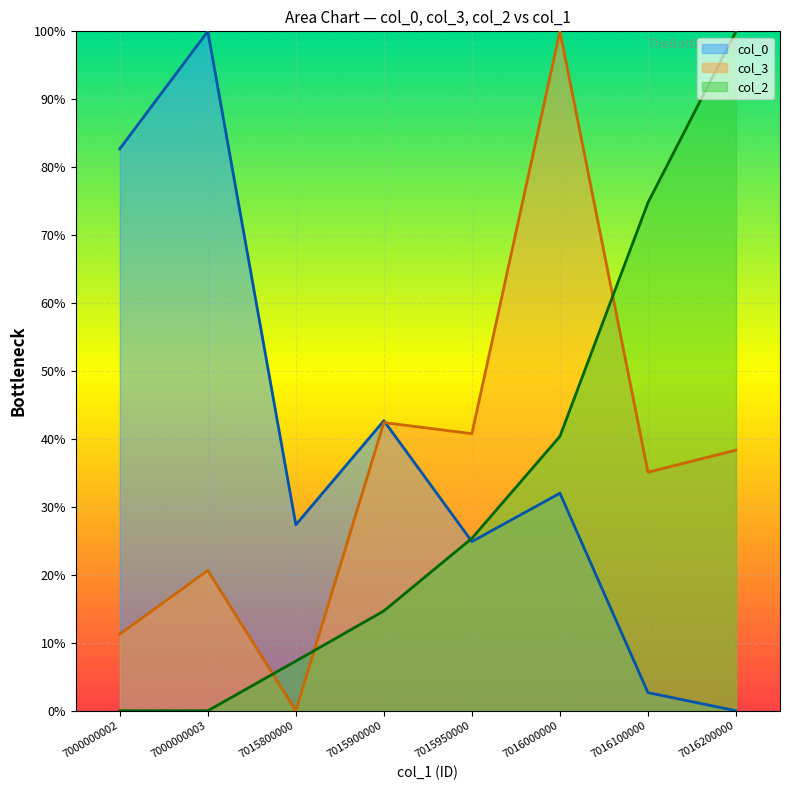

What are all the series names shown in the legend?

col_0, col_3, col_2